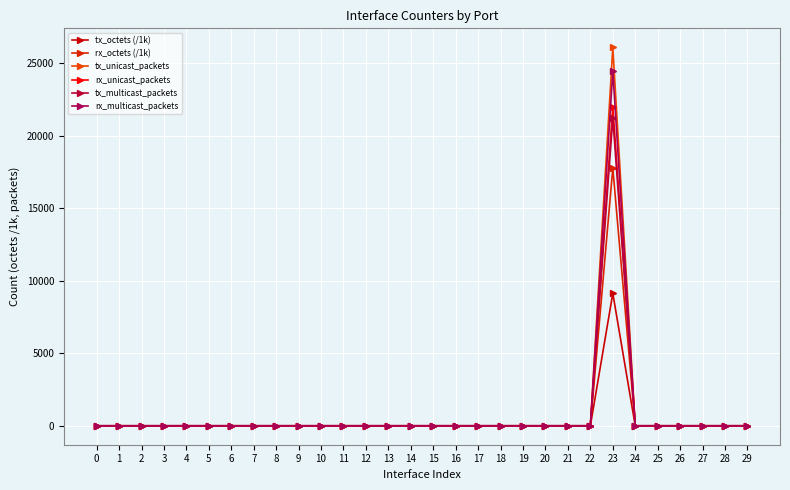

Where is the first local maximum for tx_octets (/1k)?

23